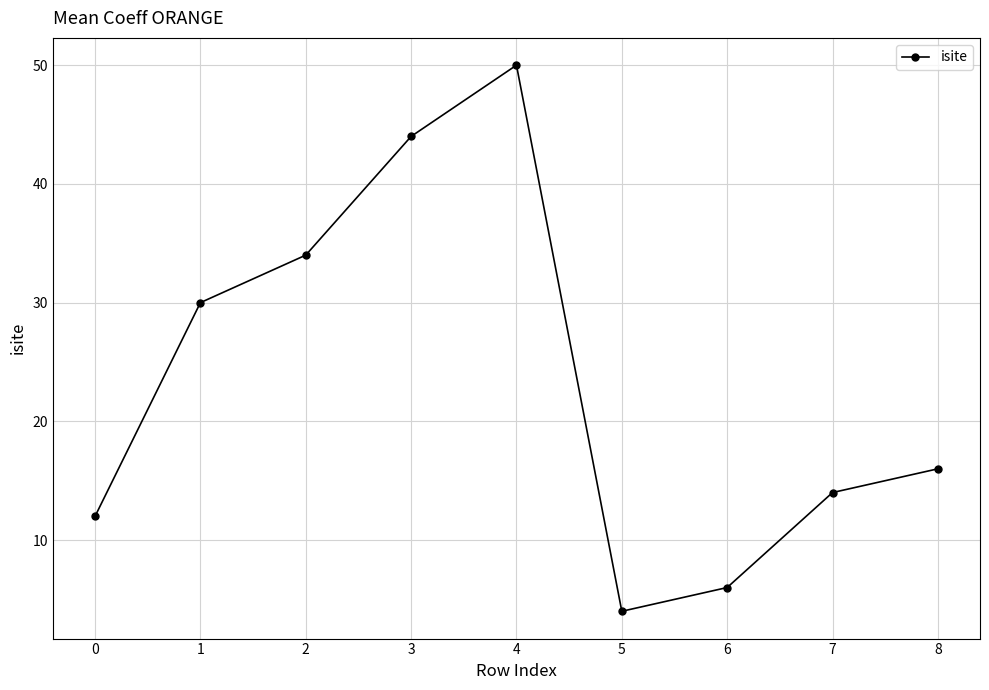

What is the value of the 8th point from the left?

14